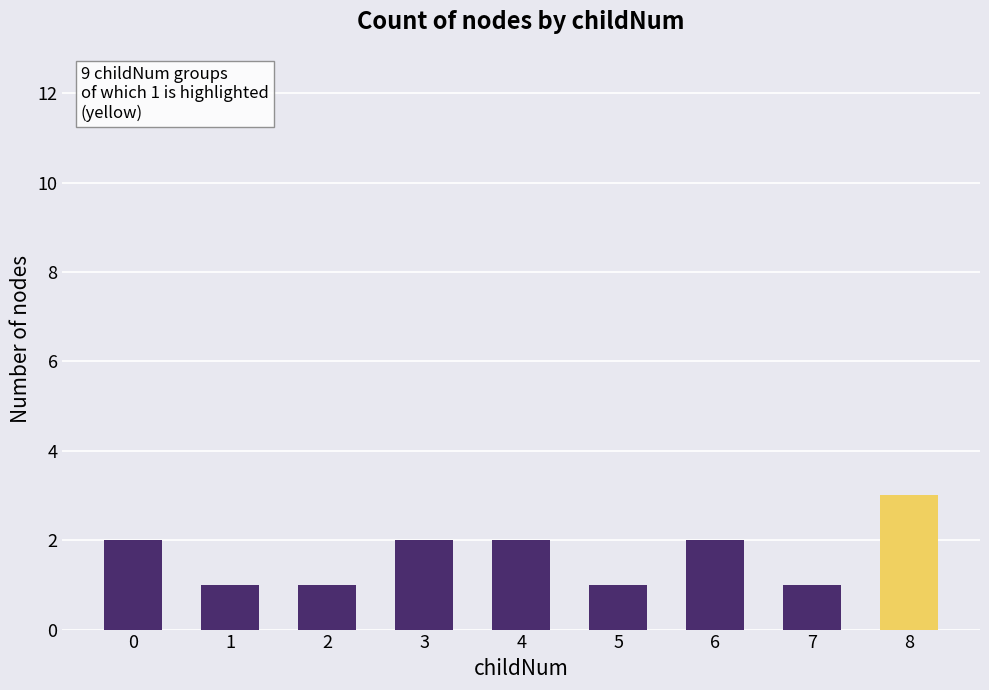

What is the average value?

2